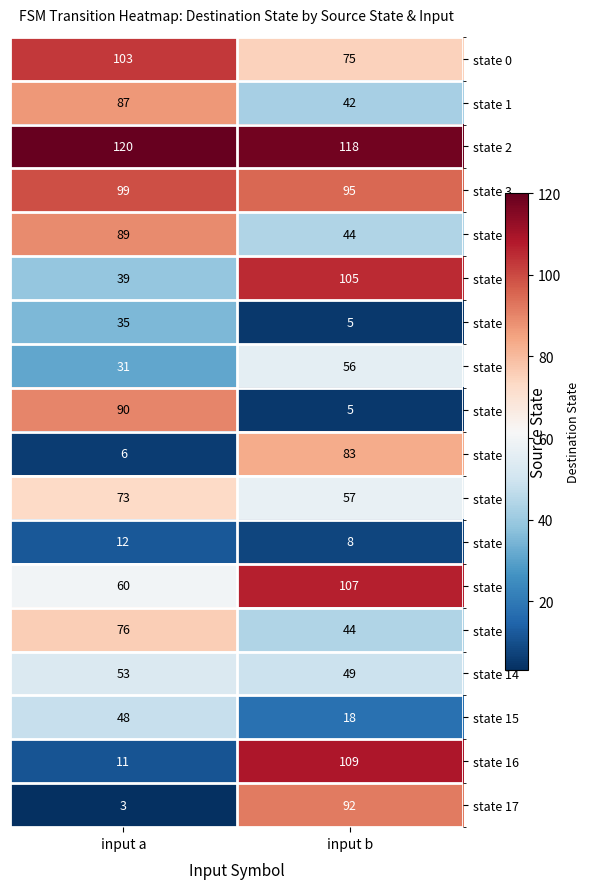

What is the difference between the state 12 values at input b and input a?

47